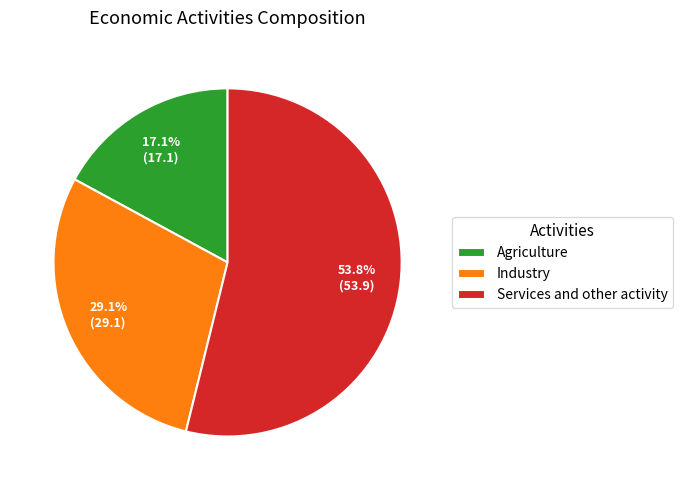

Rank the categories by value from highest to lowest.

Services and other activity, Industry, Agriculture